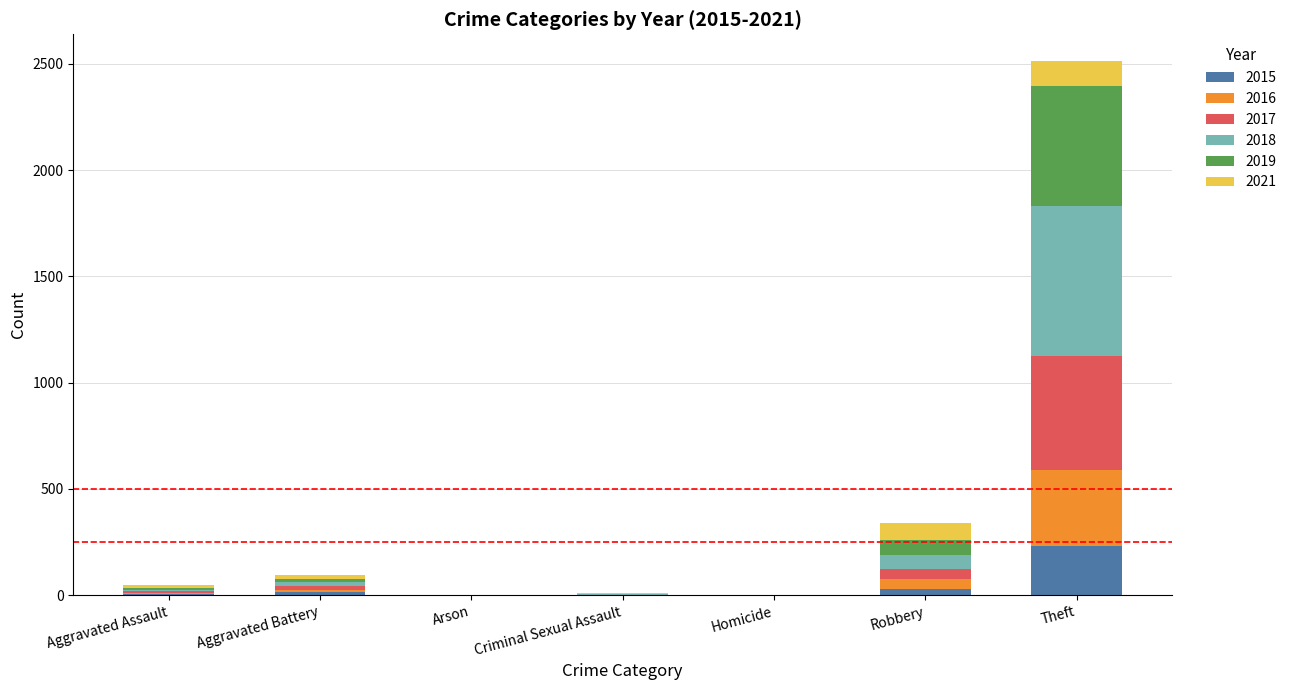

Are the bars horizontal?

No